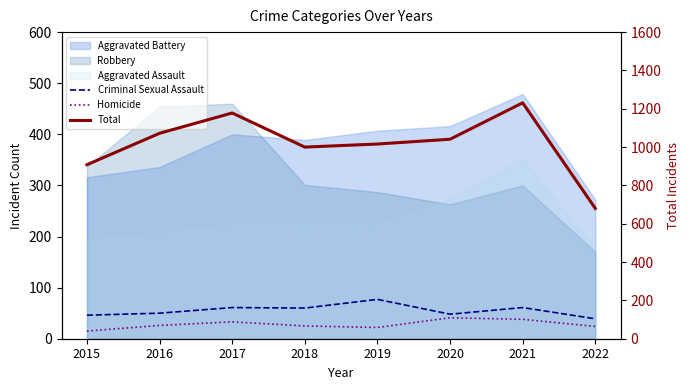

What is the sum of the Total values at 2016 and 2017?

2250